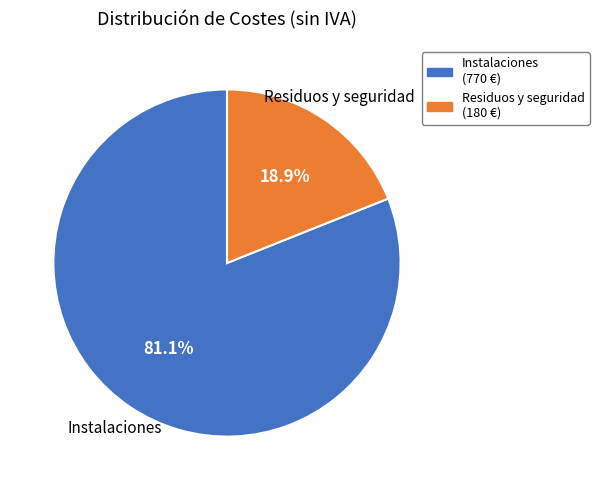

Which slice represents more than half of the pie?

Instalaciones